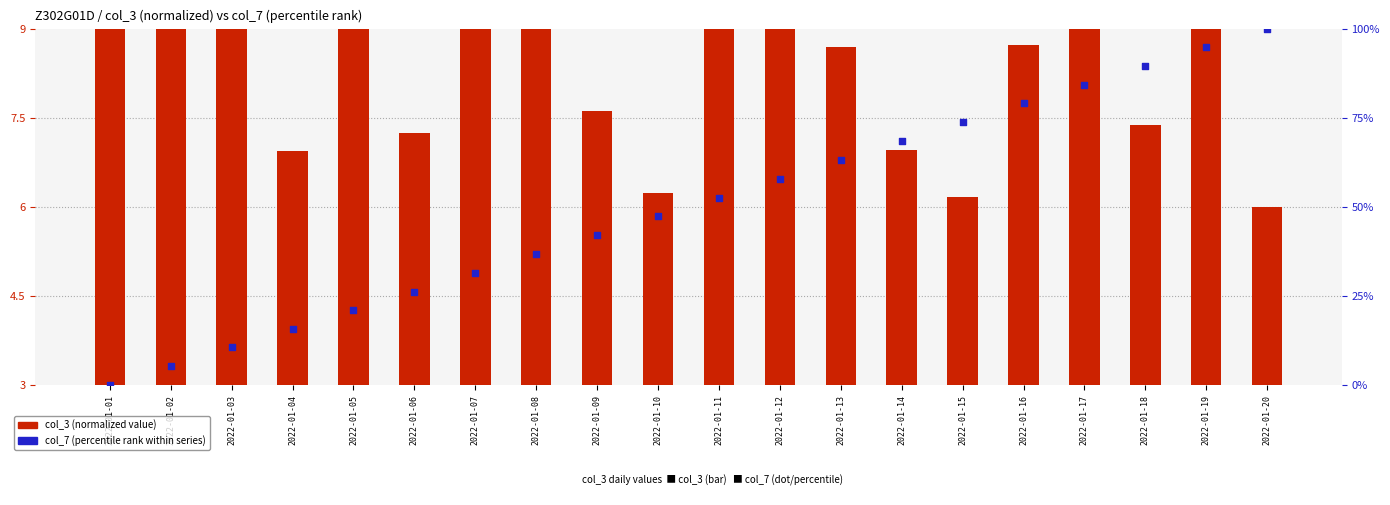

What is the total value across all series at 2022-01-05?

29.2